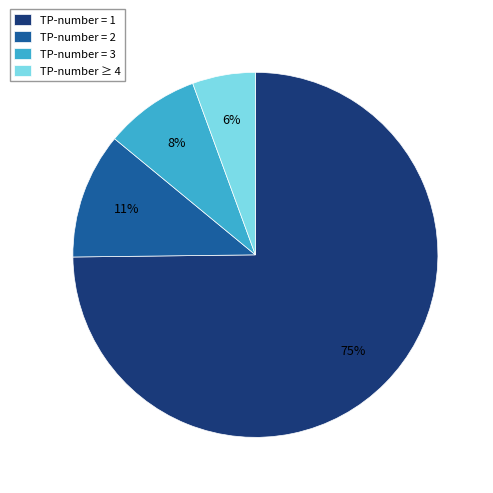

Which has a higher value, TP-number = 1 or TP-number = 3?

TP-number = 1